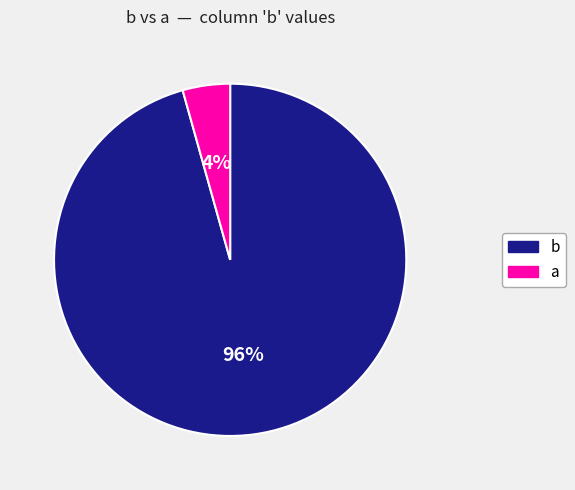

True or false: a accounts for 4% of the total.

True